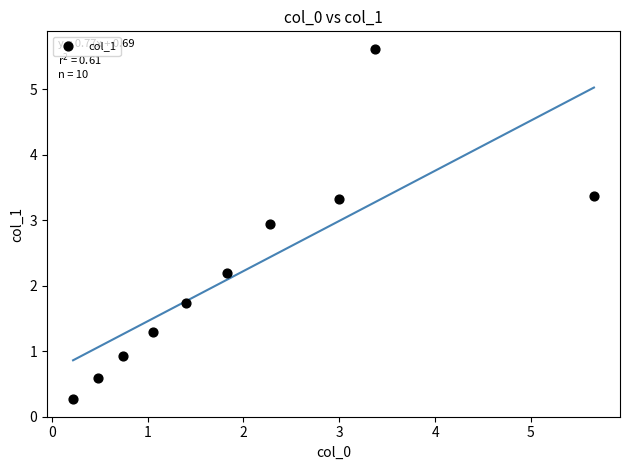

What is the average Y value?

2.2